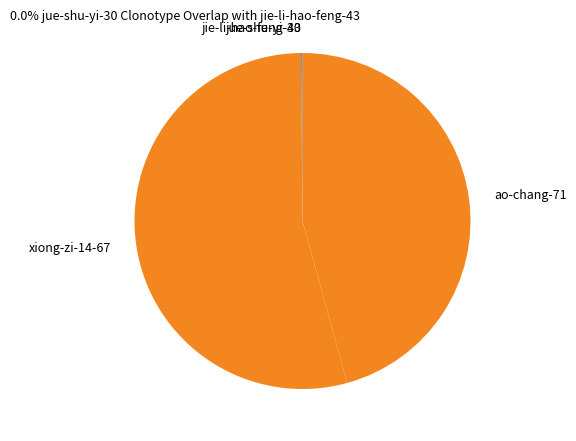

Is the sum of xiong-zi-14-67 and ao-chang-71 greater than half?

Yes